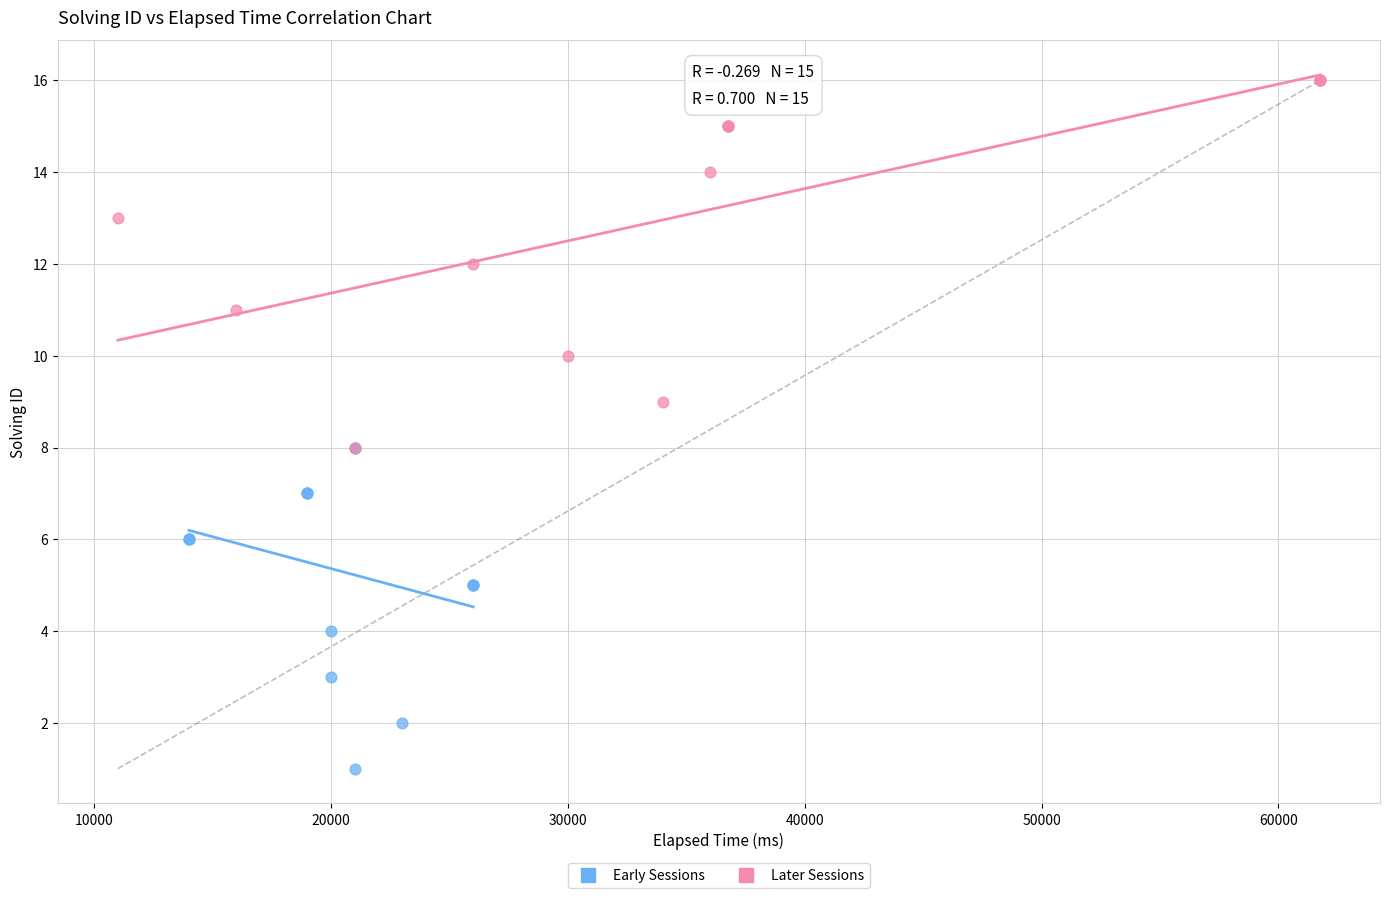

What are all the series names shown in the legend?

Early Sessions, Later Sessions